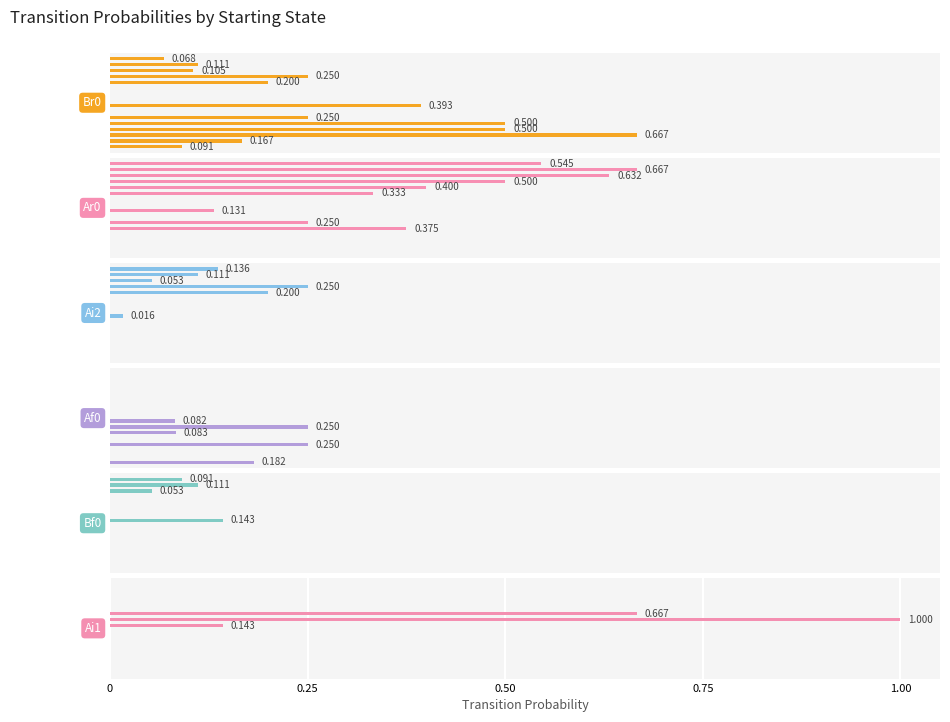

Count the number of categories in the chart.

16